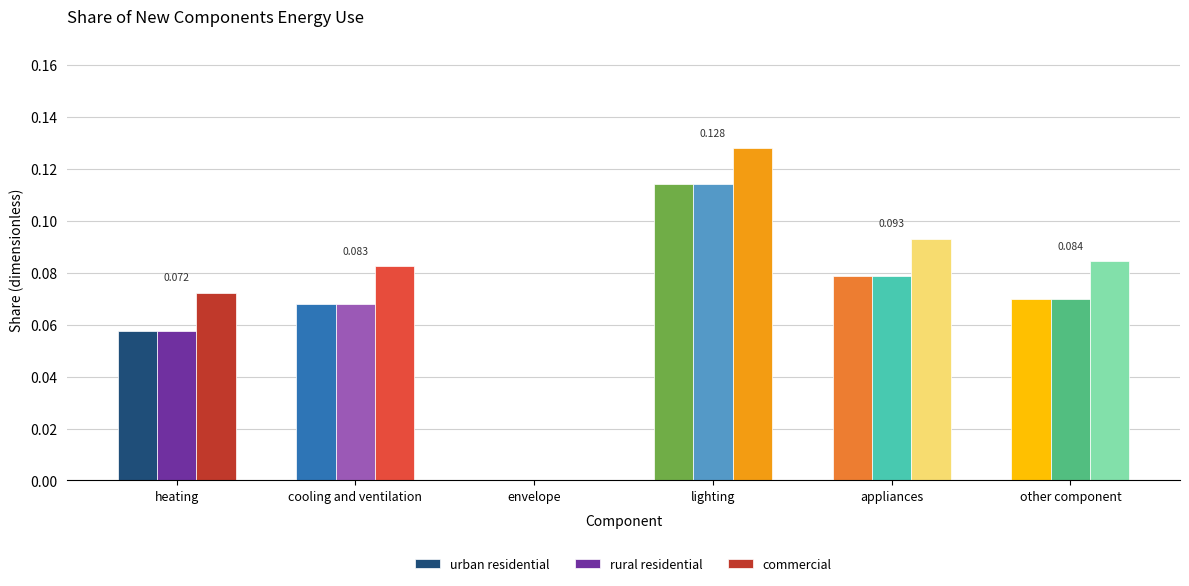

What is the label of the 6th bar from the left?

other component